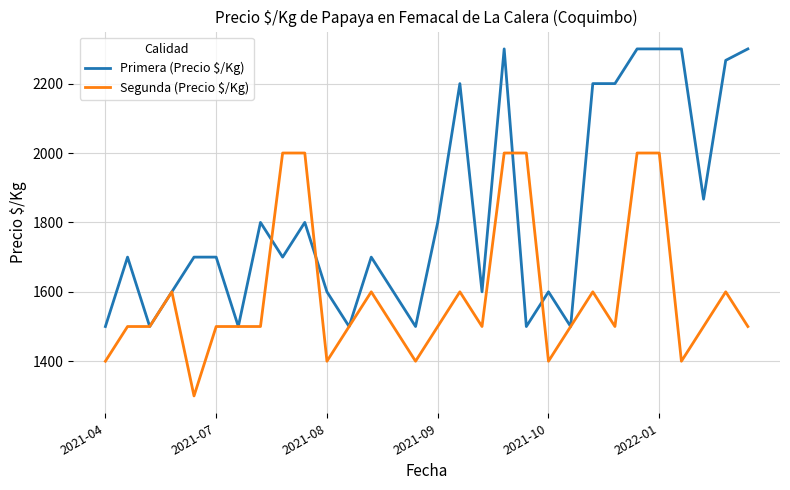

What is the greatest value displayed?

2300